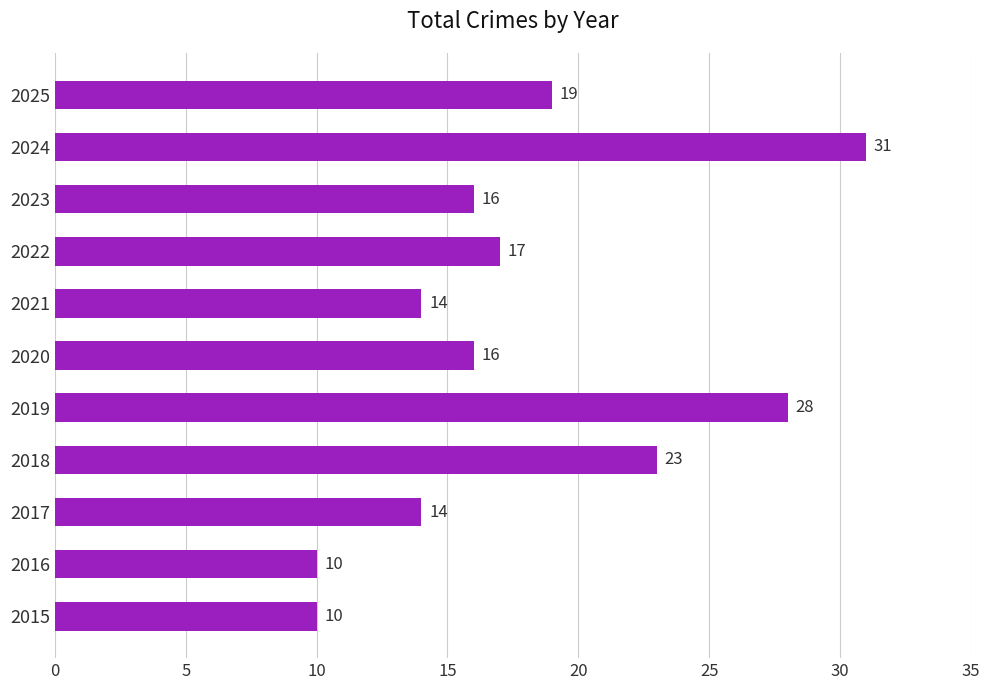

What is the approximate value at 2024?

31